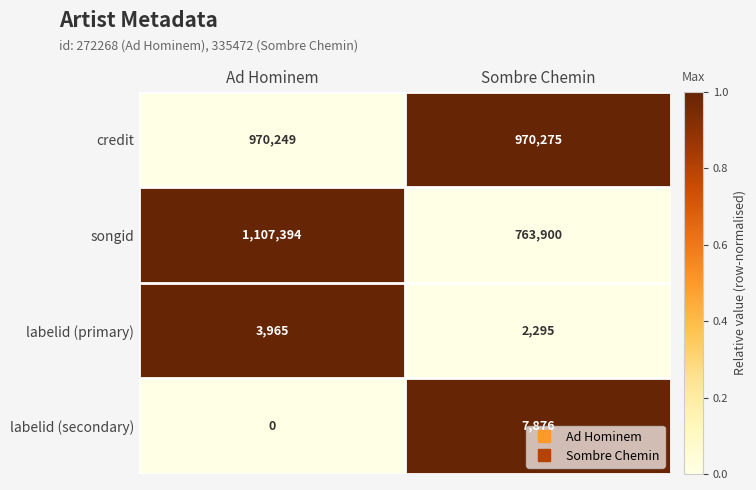

The value of credit at Ad Hominem is 205535. True or false?

False